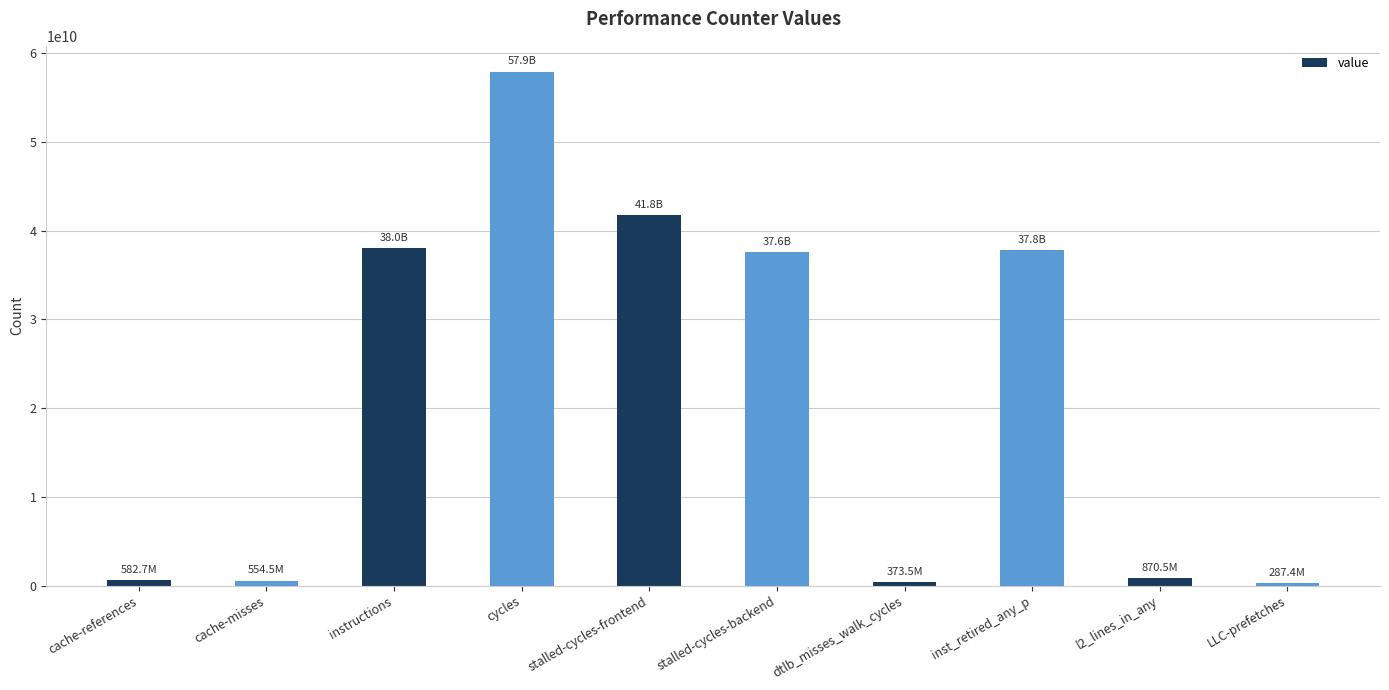

What is the ratio of the value at cache-misses to the value at dtlb_misses_walk_cycles?

1.5